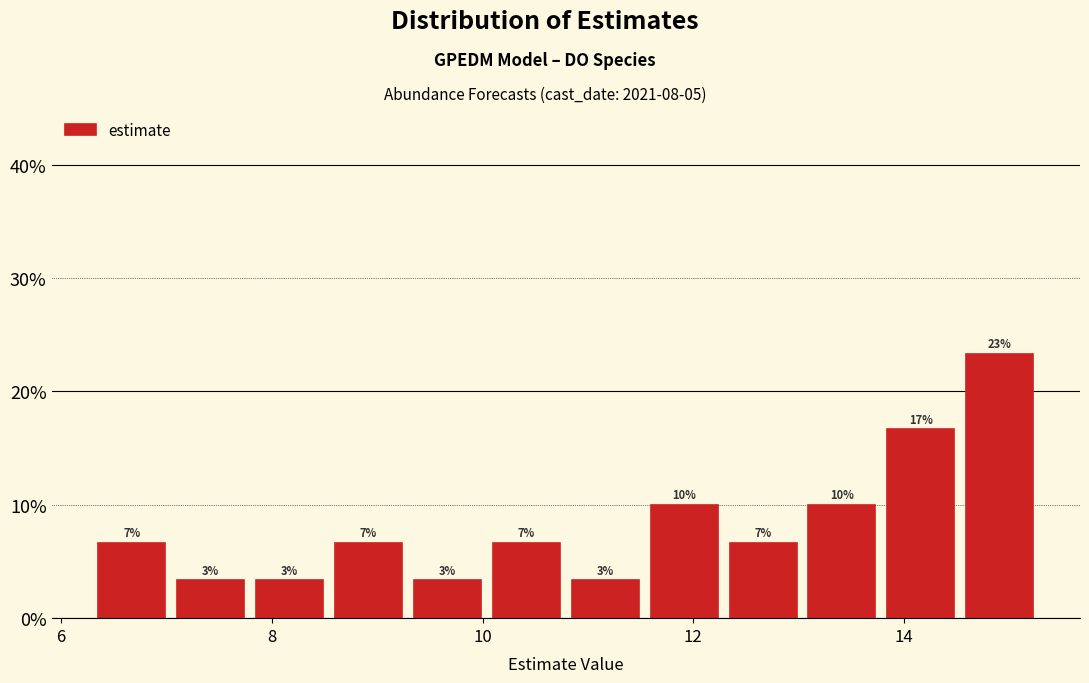

Around what value on the x-axis is the tallest bar? Give the approximate position of its centre, as read against the axis.

15.0